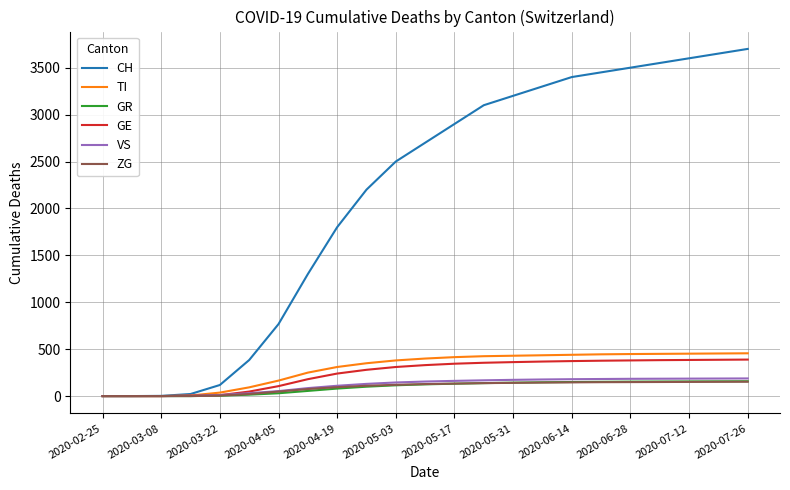

Which series has the largest range (max minus min)?

CH